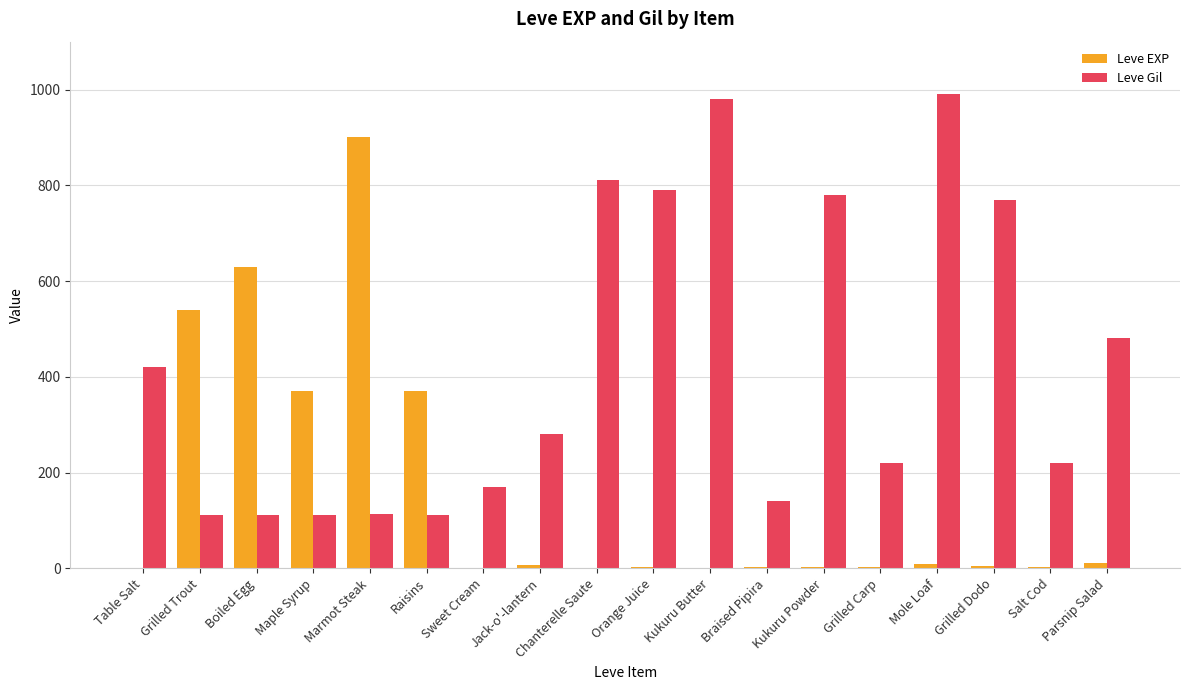

Does the chart contain stacked bars?

No